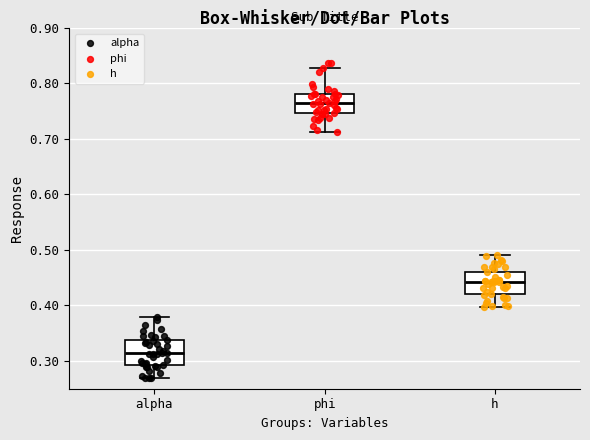

Reading left to right, transcribe this box plot: for each box, give where its median line is, the range the box spans, and where its two whiskers end, as read against the y-axis. The values are not printed on the chart, so give them approximately, as read against the axis.

alpha: median 0.31, box 0.29 to 0.34, whiskers 0.27 to 0.38
phi: median 0.76, box 0.75 to 0.78, whiskers 0.71 to 0.83
h: median 0.44, box 0.42 to 0.46, whiskers 0.40 to 0.49